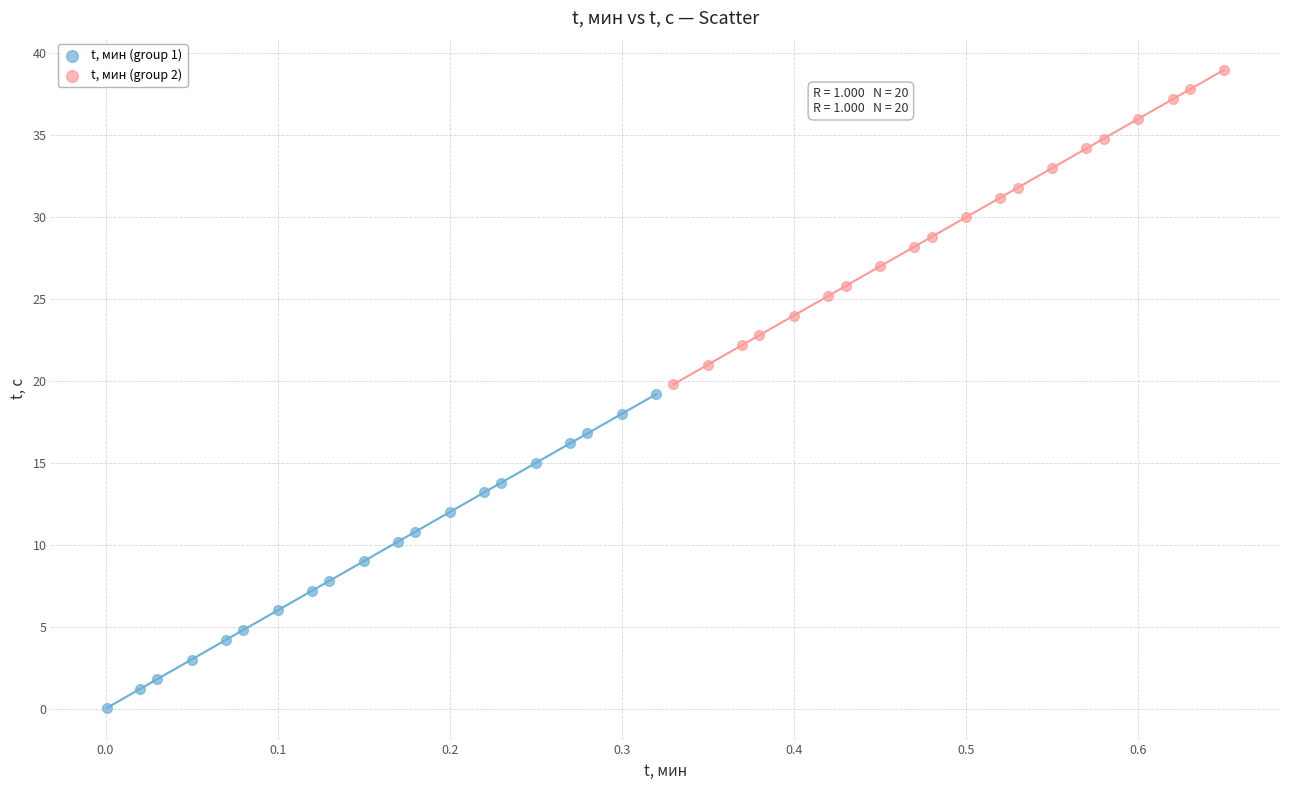

Which series reaches the maximum Y coordinate?

t, мин (group 2)